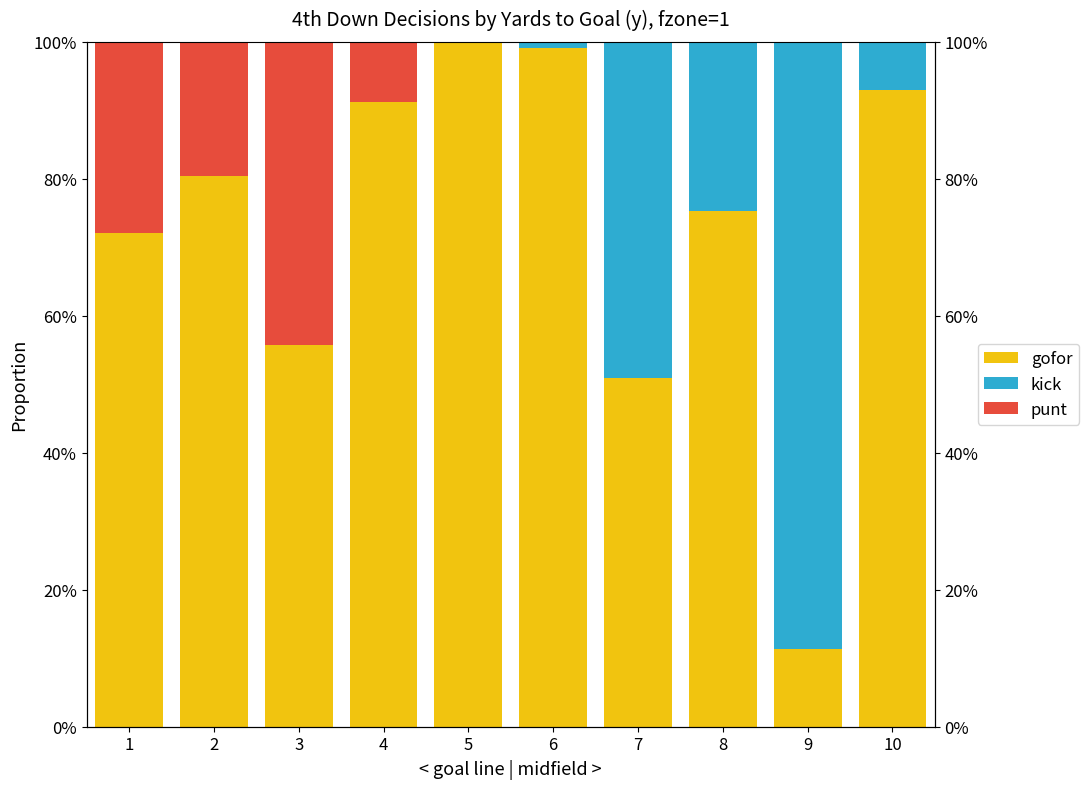

At which category does the chart reach its peak across all series?

5